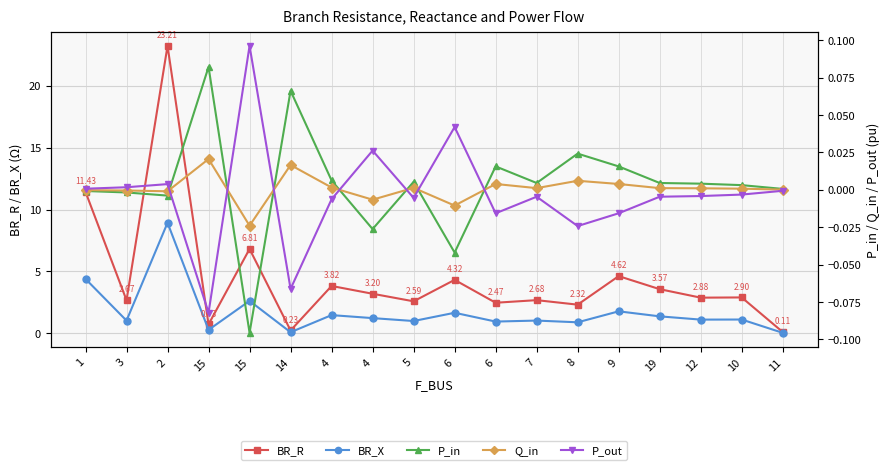

The value of Q_in at 19 is 0.0. True or false?

True